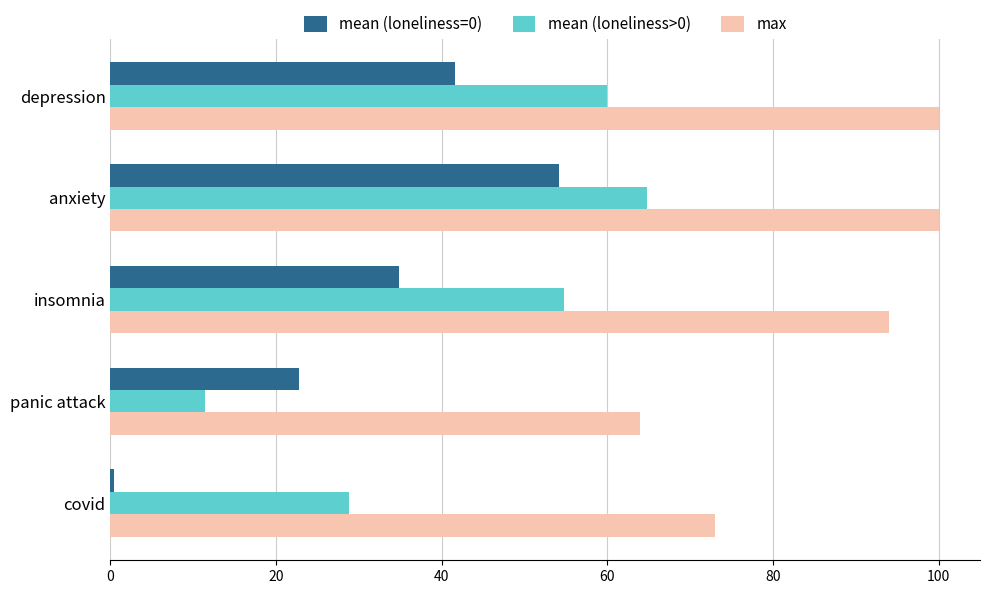

Read the max value at anxiety.

100.0